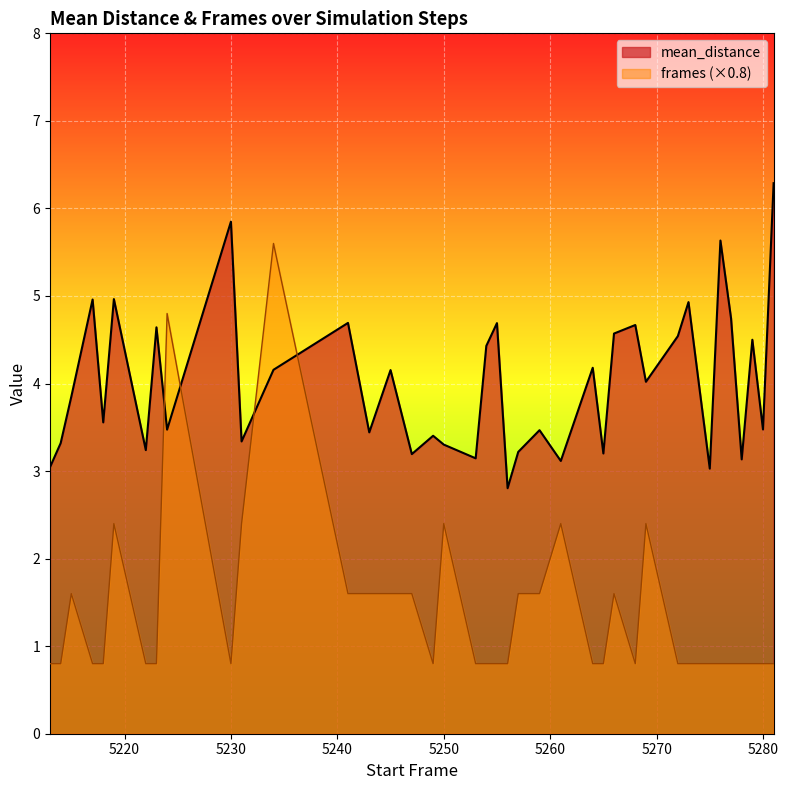

List the labels in order of frames value, smallest first.

5213, 5214, 5217, 5218, 5222, 5223, 5230, 5249, 5253, 5254, 5255, 5256, 5264, 5265, 5268, 5272, 5273, 5274, 5275, 5276, 5277, 5278, 5279, 5280, 5281, 5215, 5241, 5243, 5245, 5247, 5257, 5259, 5266, 5219, 5231, 5250, 5261, 5269, 5224, 5234